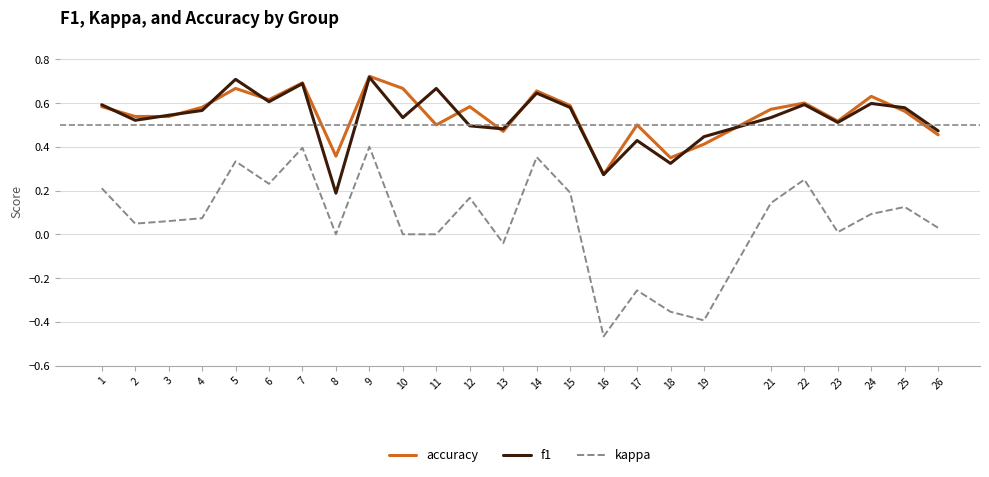

True or false: accuracy and kappa intersect in this chart.

False